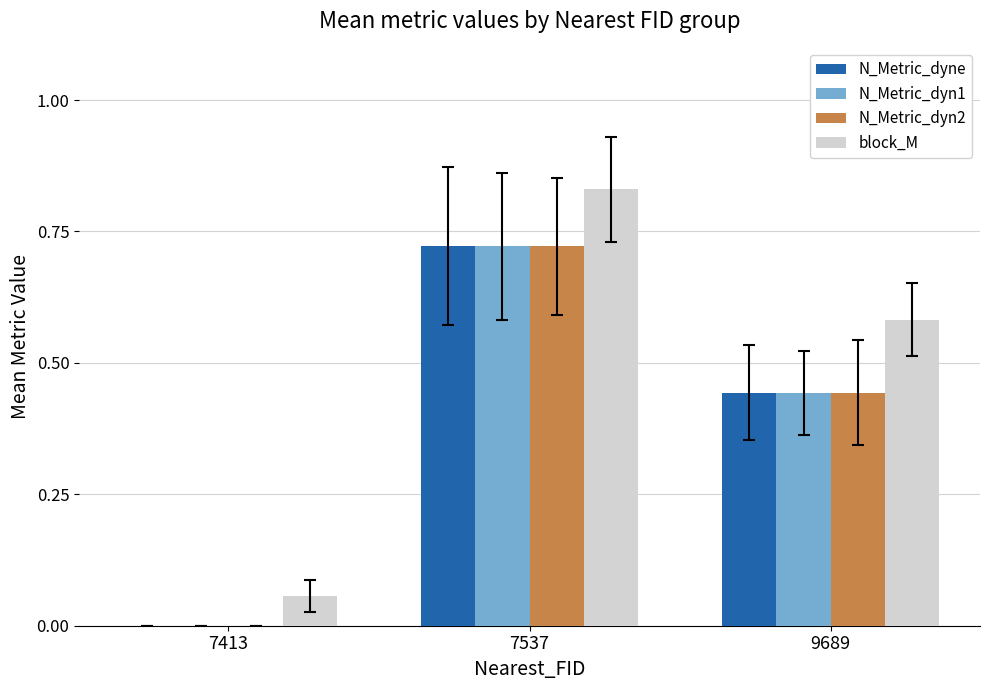

Is it true that N_Metric_dyn2 equals 0.2 at 7537?

False